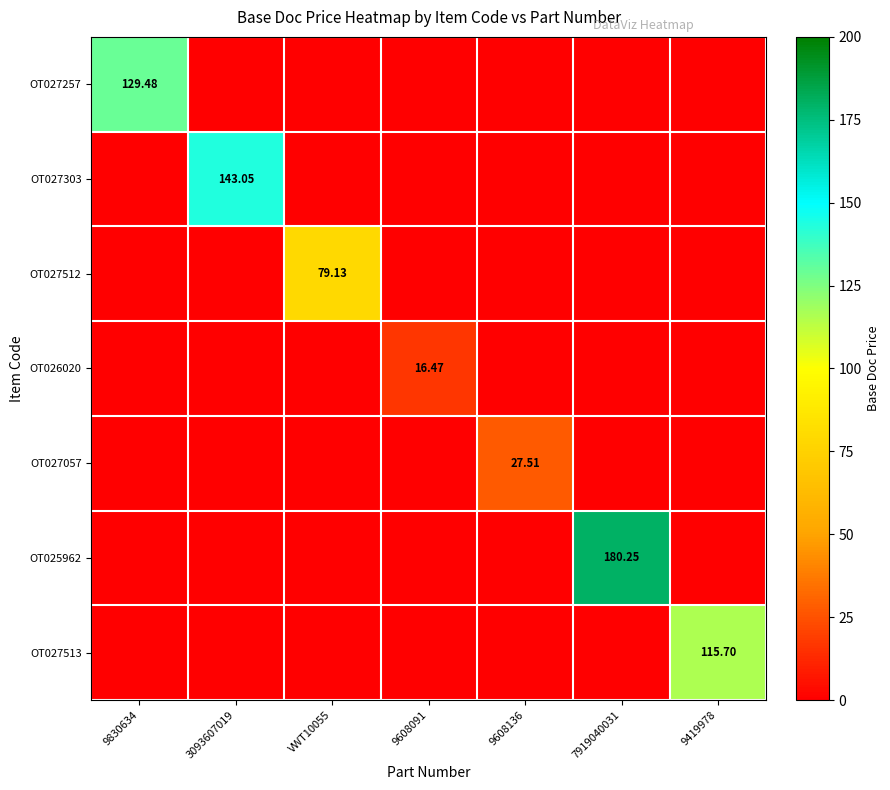

Between 7919040031 and 9608091, which is larger?

7919040031